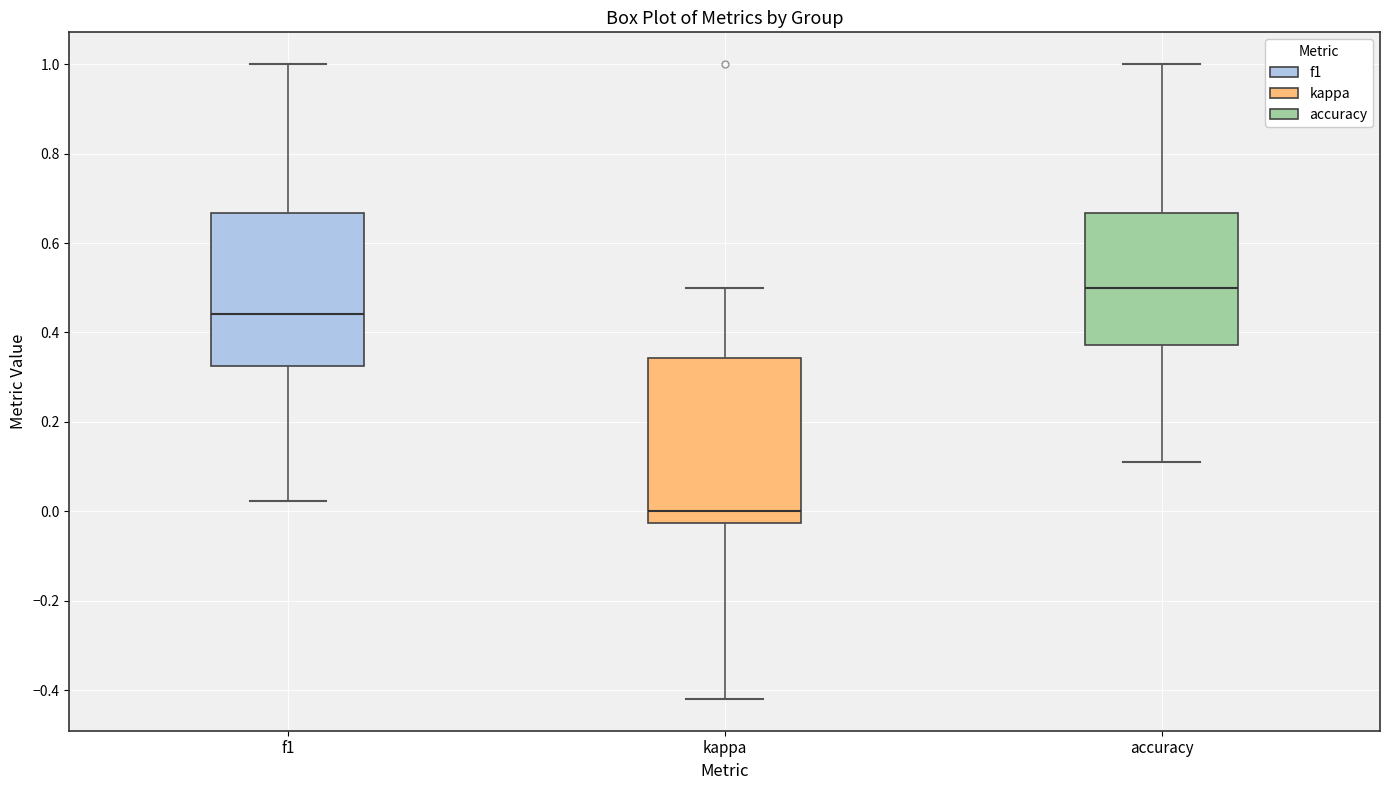

Which box has the lowest median line?

kappa